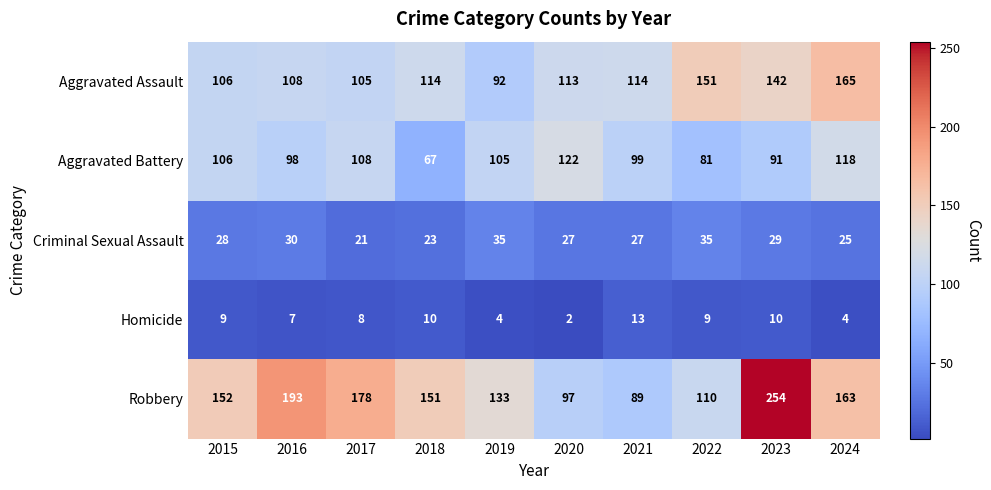

What is the spread (max minus min) of values at 2020?

120